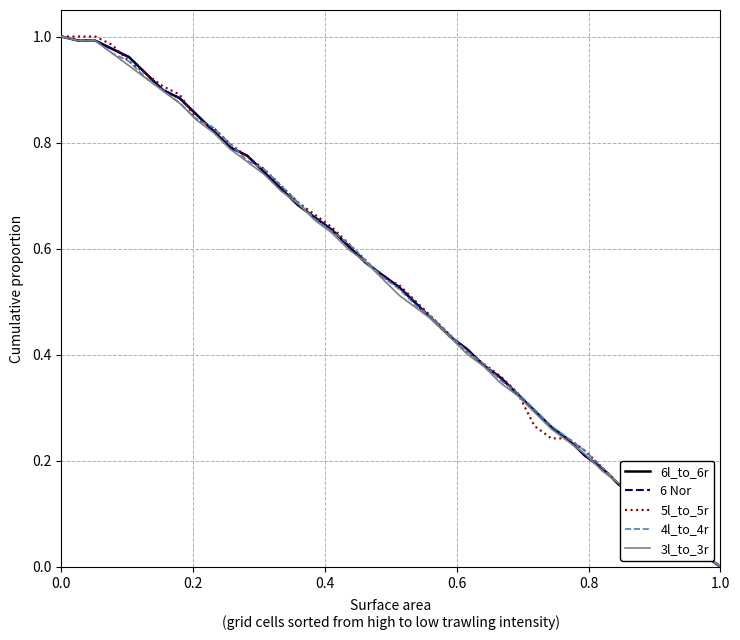

How many times do 3l_to_3r and 5l_to_5r cross each other?

6